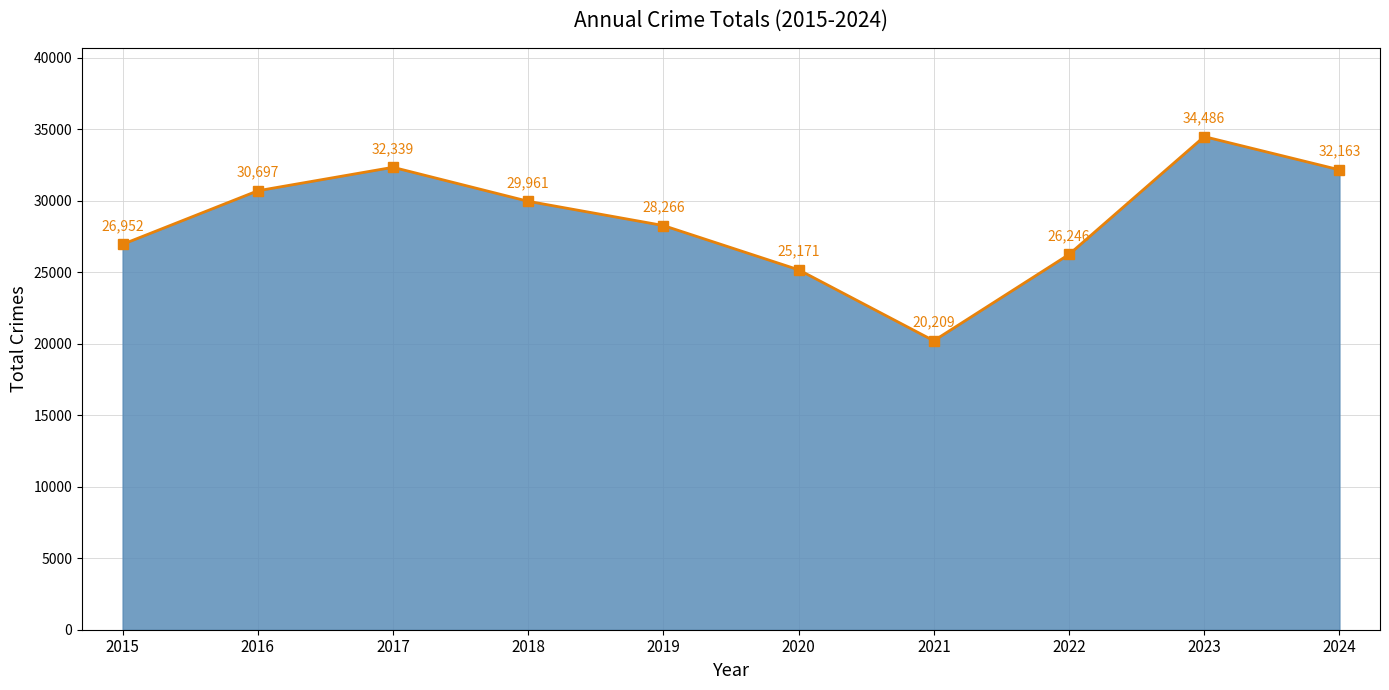

Read the value at 2019.

28266